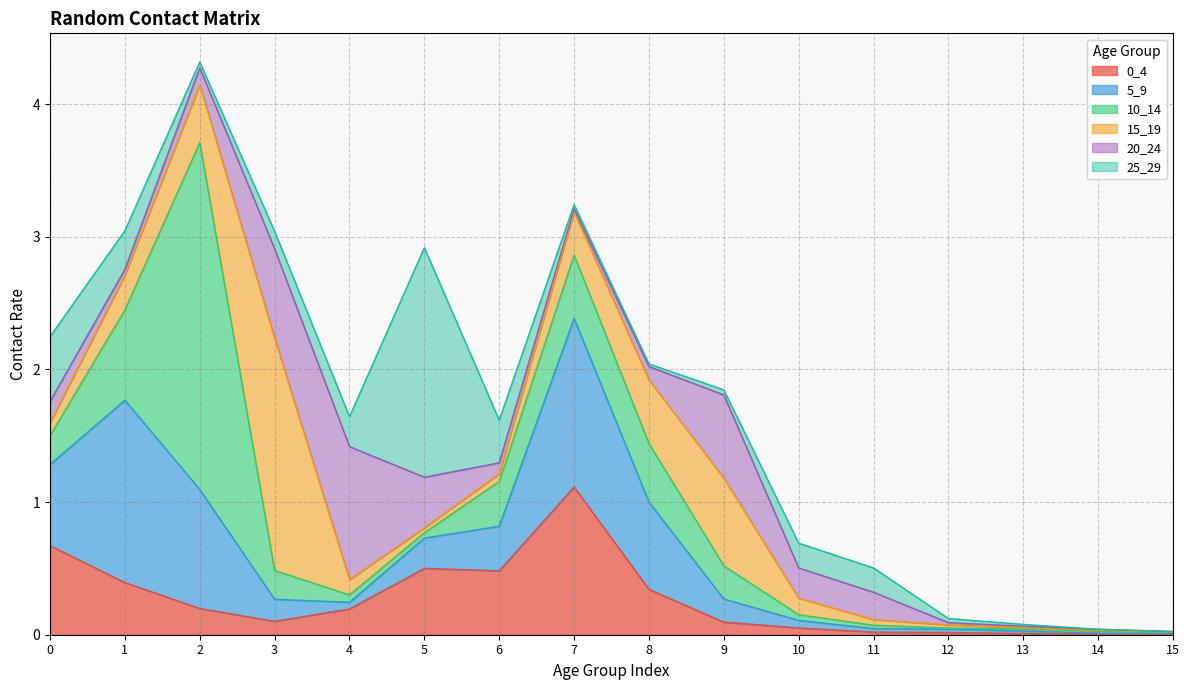

What is the average value of the 25_29 series?

0.2